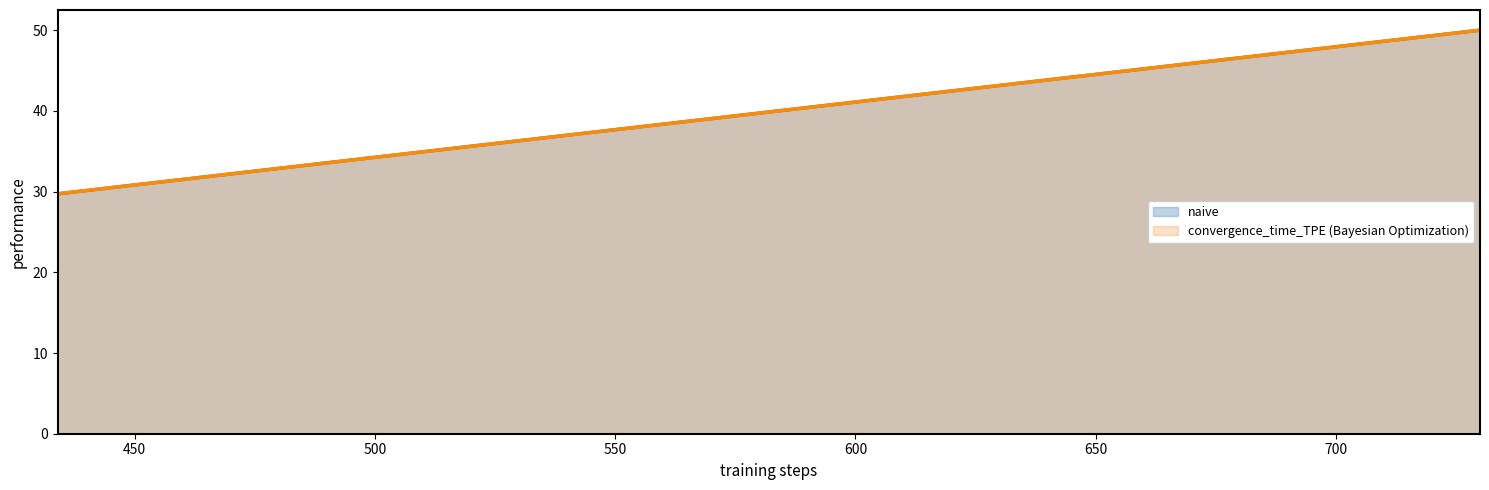

How many lines are shown in the chart?

2